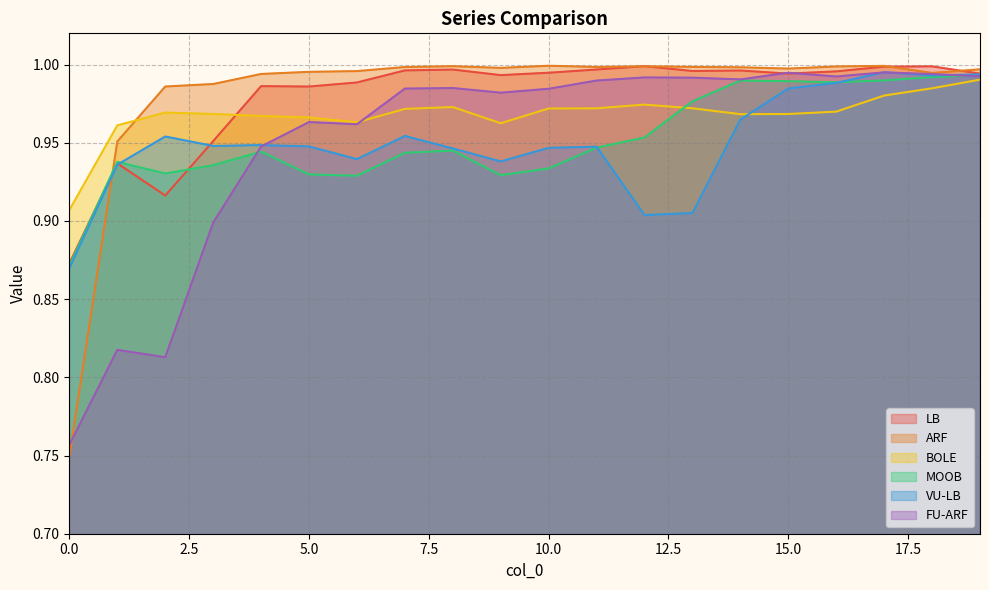

How many distinct data groups are displayed?

6